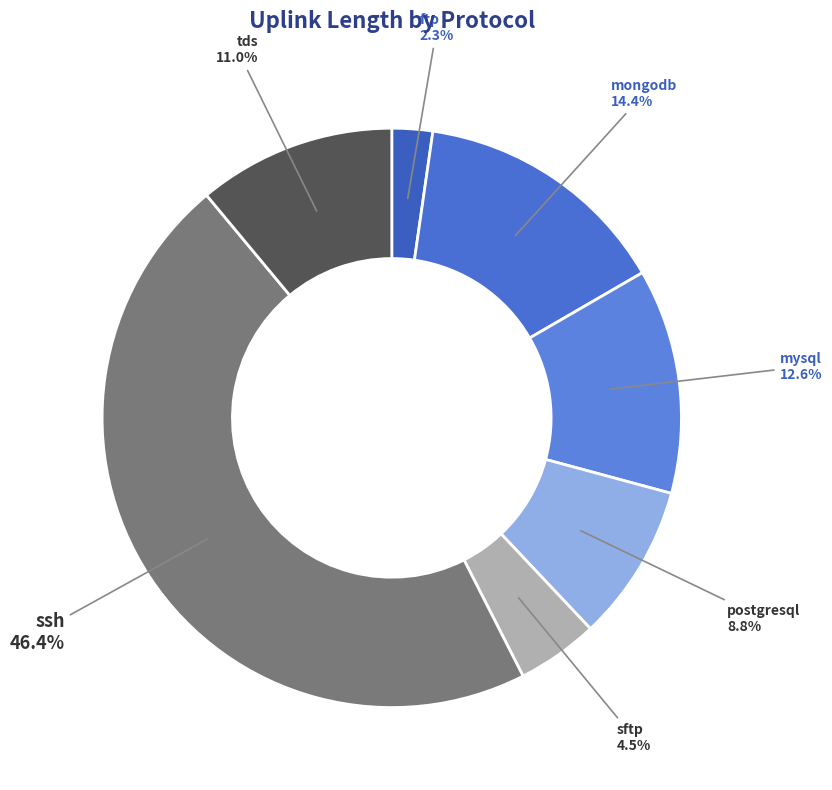

Count the number of slices in the pie.

7